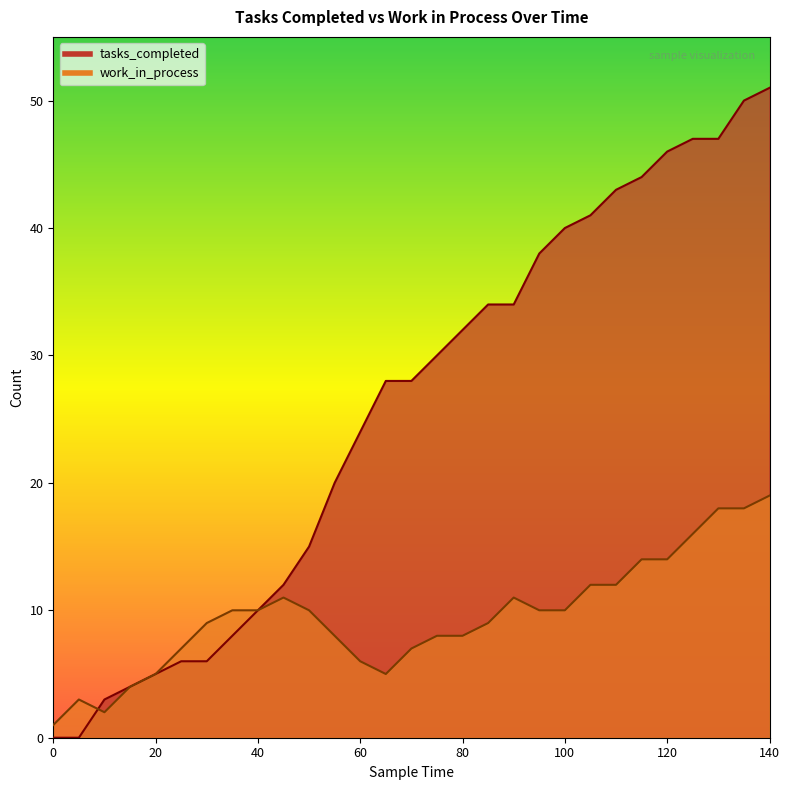

What is the sum of all work_in_process values?

277